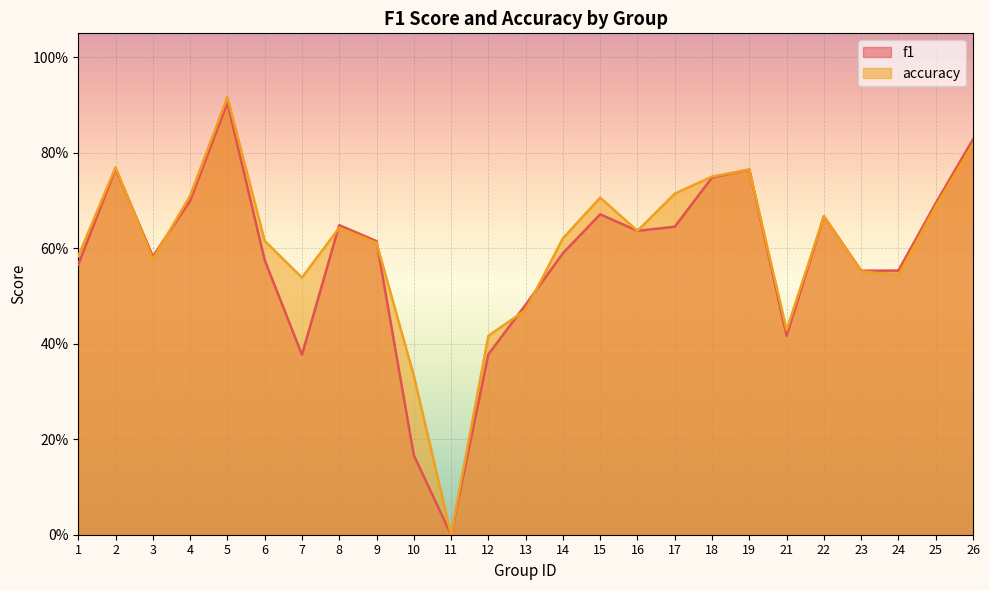

Which label corresponds to the smallest value in the chart?

11